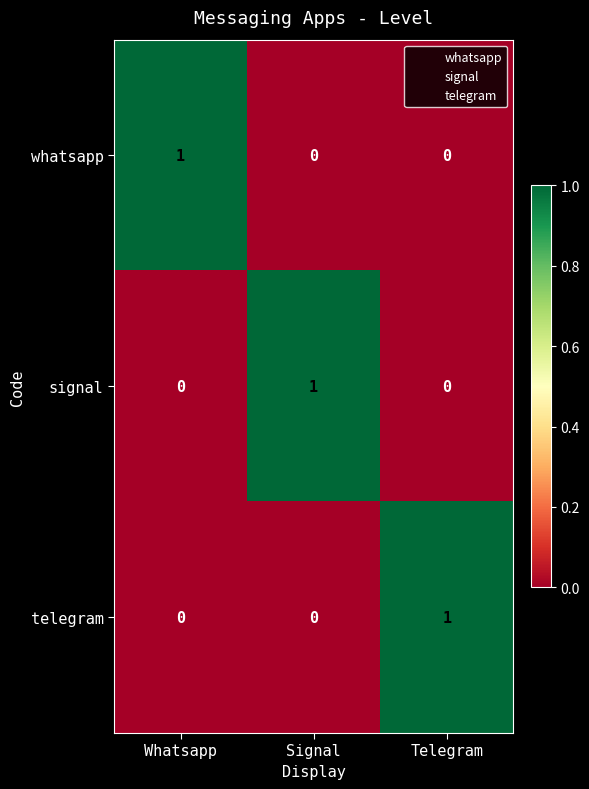

At which label does signal reach its peak?

Signal